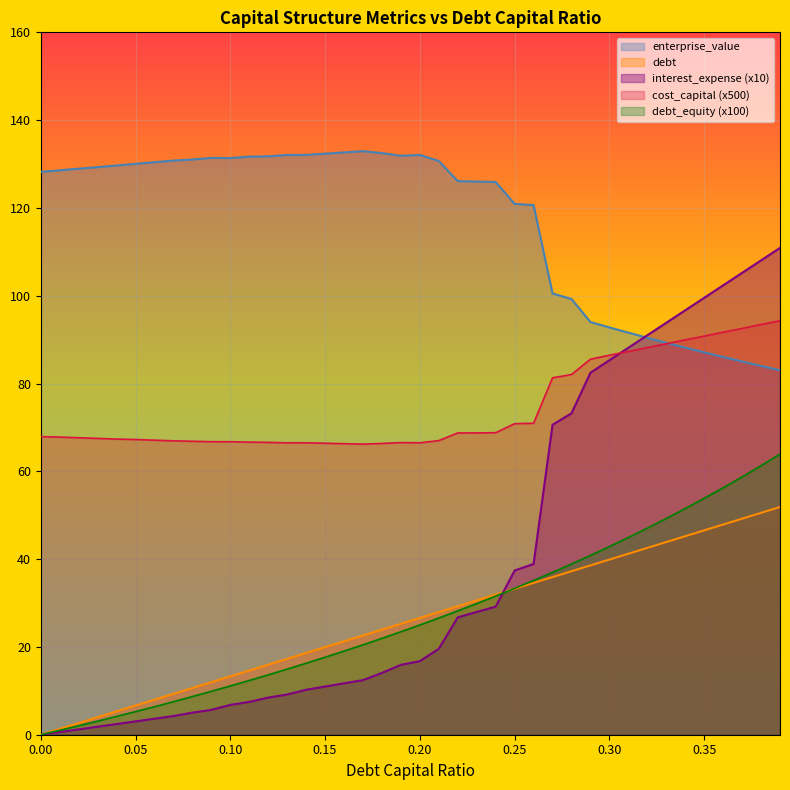

What is the sum of the interest_expense values at 0.15 and 0.12?

19.4